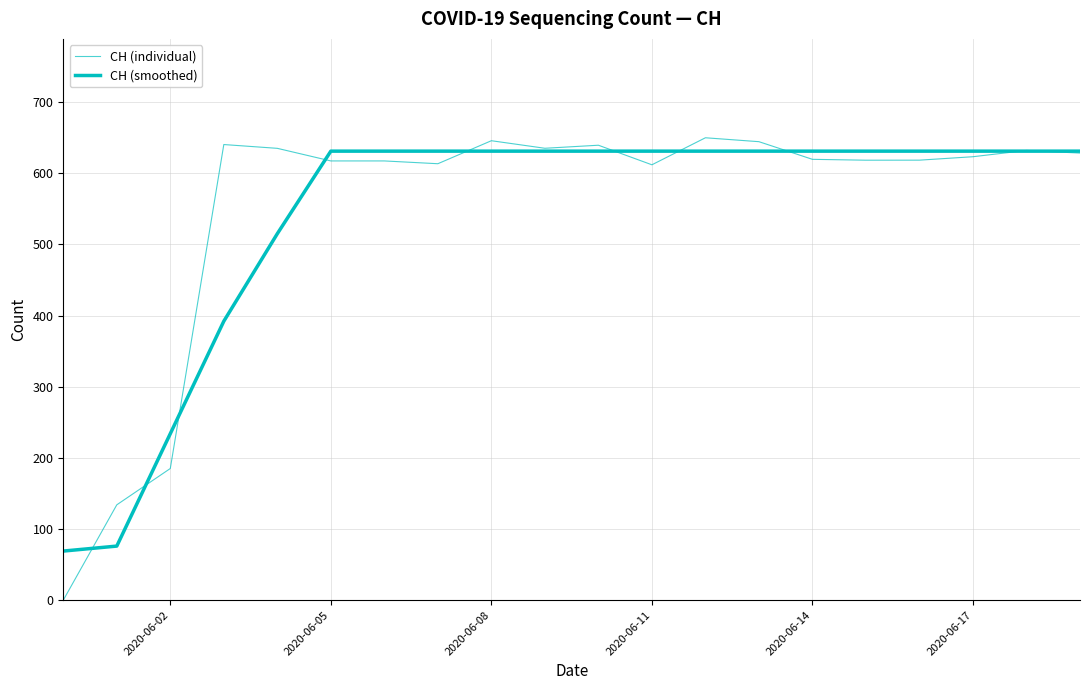

Which series ends up on top after the final intersection of CH (individual) and CH (smoothed)?

CH (smoothed)